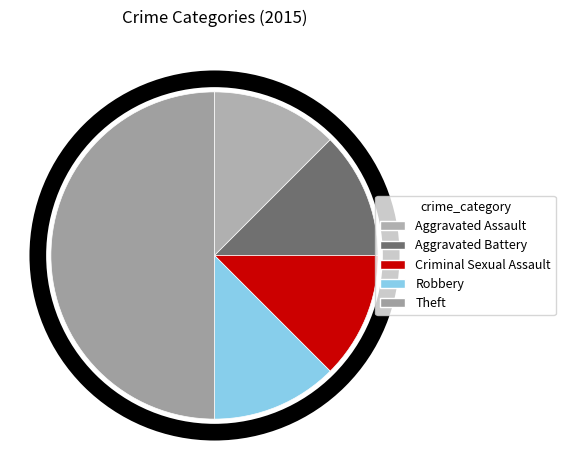

Count the number of slices in the pie.

5